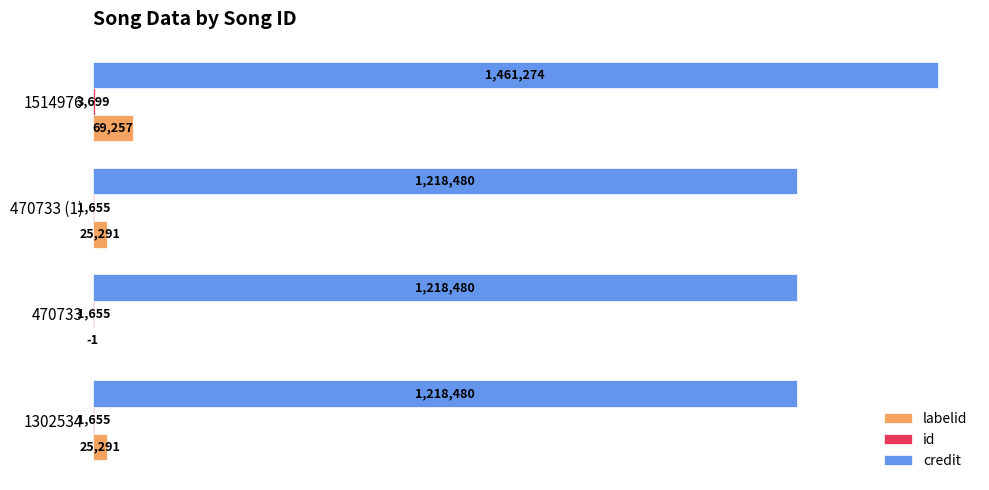

What is the sum of all credit values?

5116714